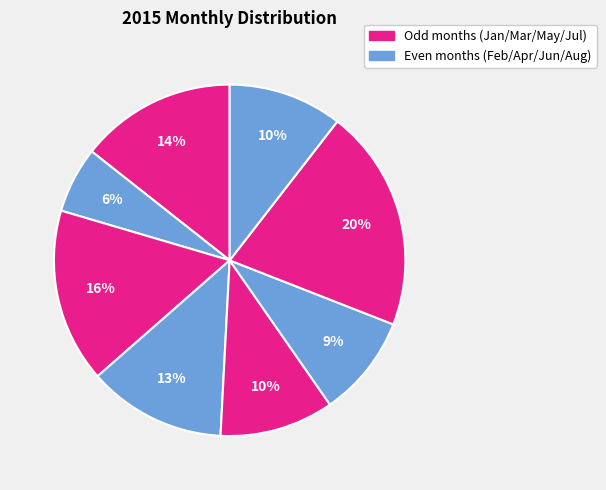

Count the number of slices in the pie.

8